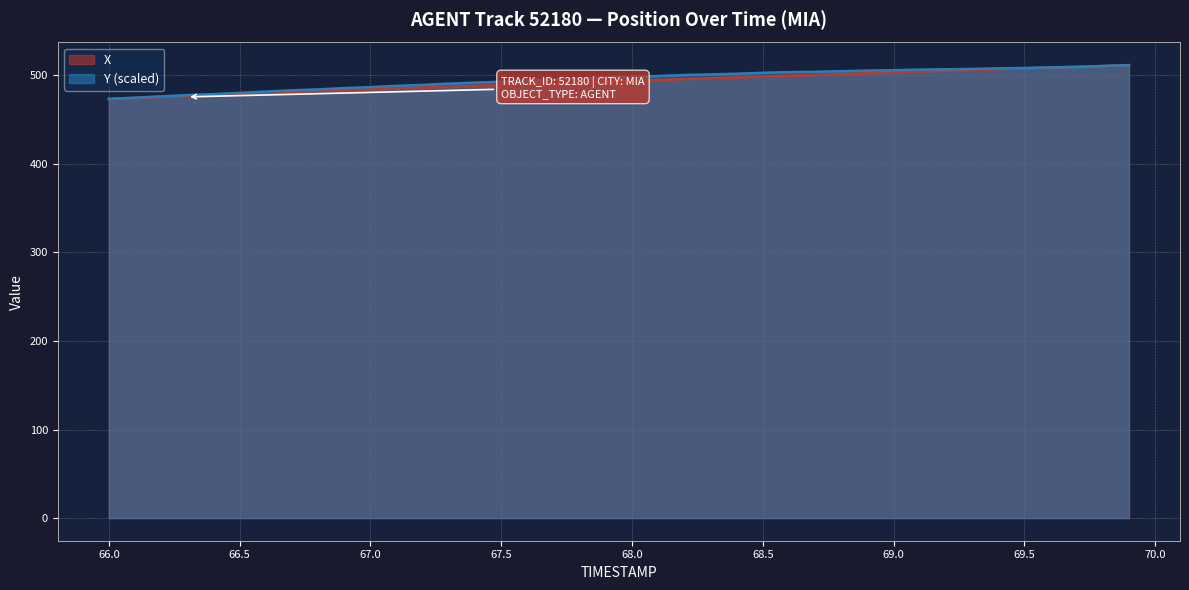

Is it true that X equals 193.3 at 68.5?

False